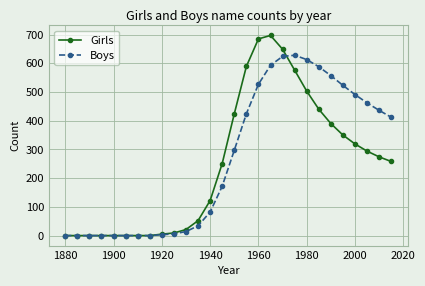

Which series has the largest range (max minus min)?

Girls